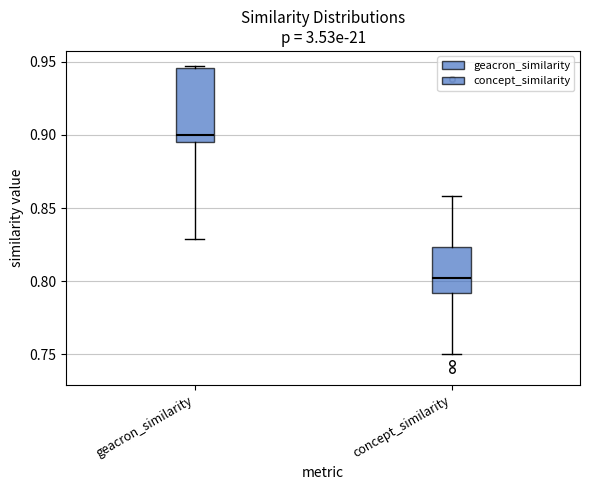

Reading left to right, read every box against the y-axis: the position of its median line, the range the box covers, and the ends of its whiskers. The values are not printed on the chart, so give them approximately, as read against the axis.

geacron_similarity: median 0.900, box 0.895 to 0.945, whiskers 0.830 to 0.945
concept_similarity: median 0.800, box 0.790 to 0.825, whiskers 0.750 to 0.860